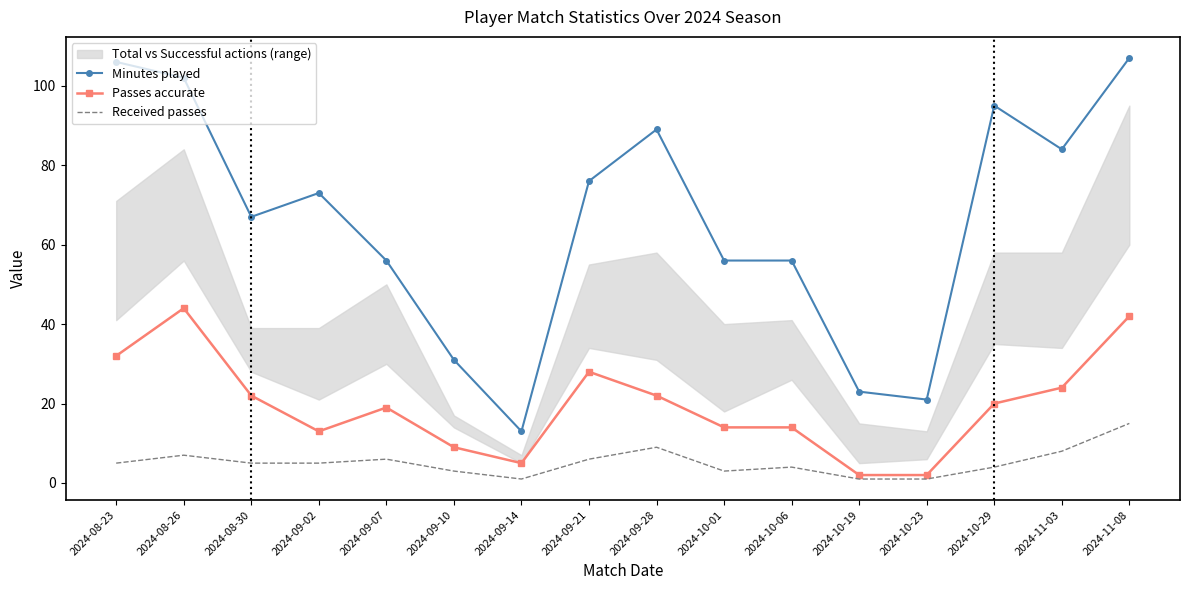

What position from the right is 2024-09-14?

10